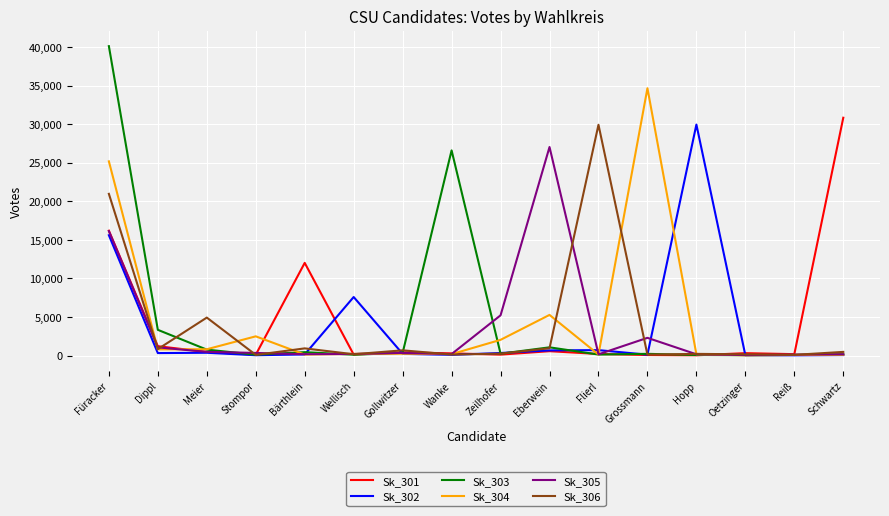

The value of Sk_305 at Füracker is 16131. True or false?

True